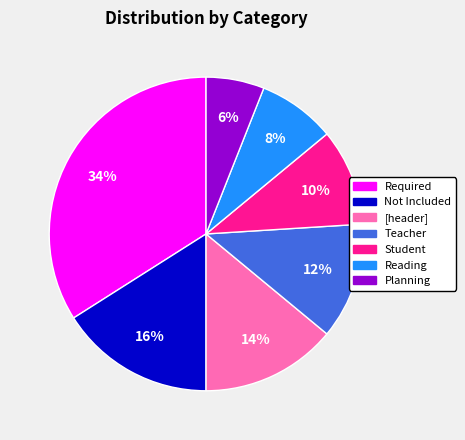

True or false: Student accounts for 10% of the total.

True